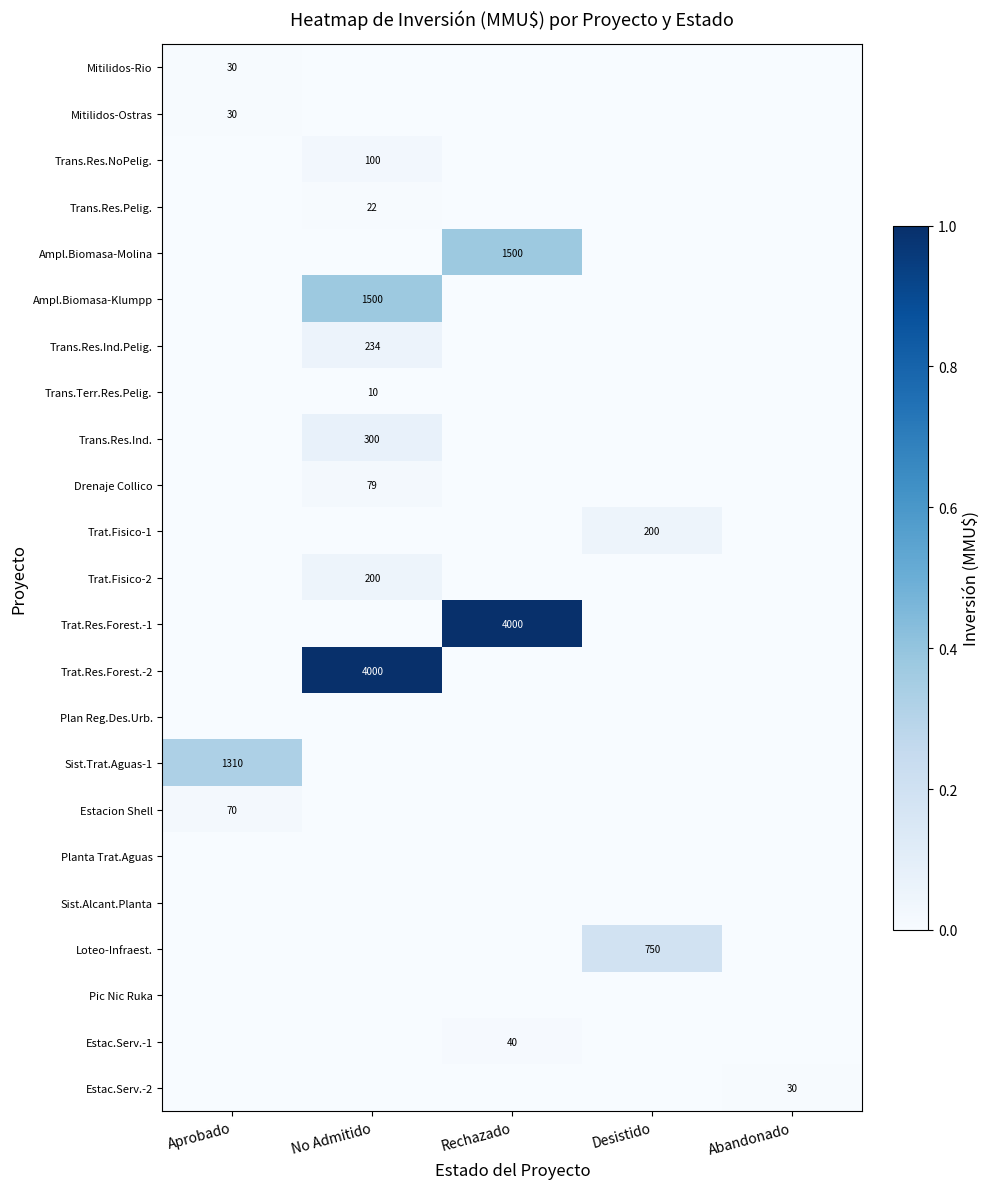

Which series has the largest range (max minus min)?

Trat.Res.Forest.-1